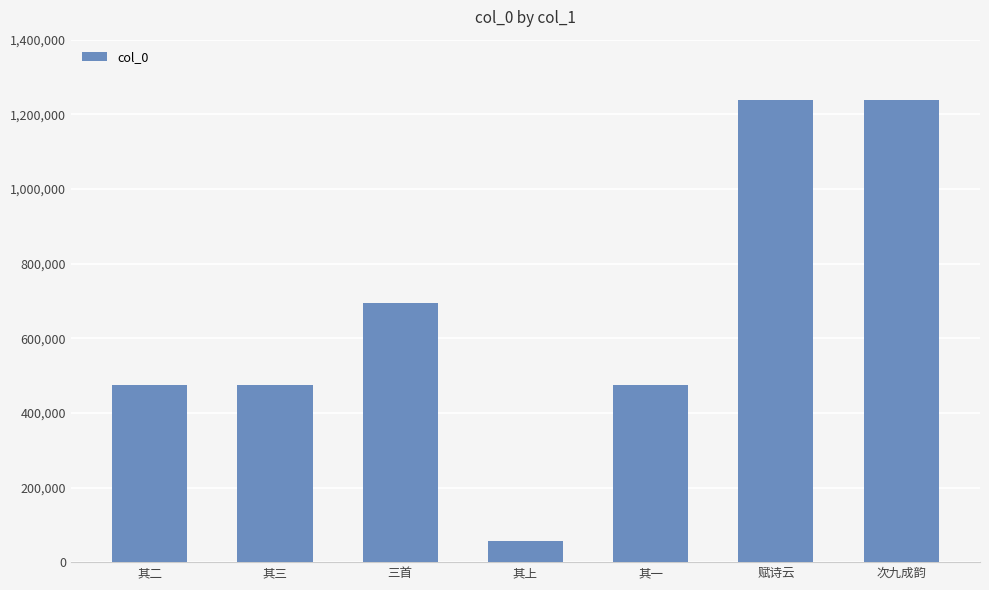

True or false: the data shows 196912 at 其一.

False